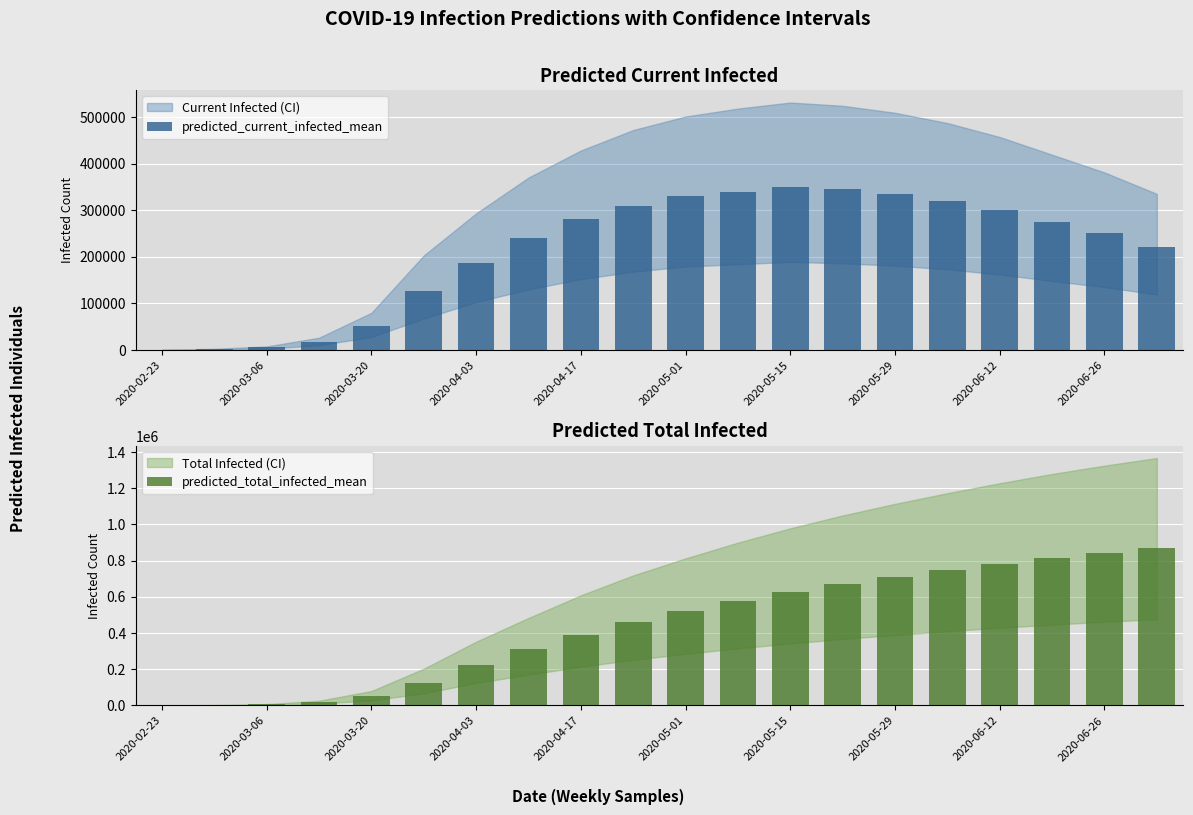

Between 2020-05-01 and 17, which is larger?

17